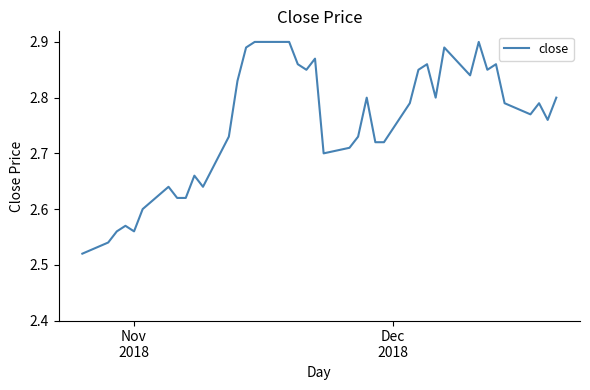

What is the value of the 15th point from the left?

2.9